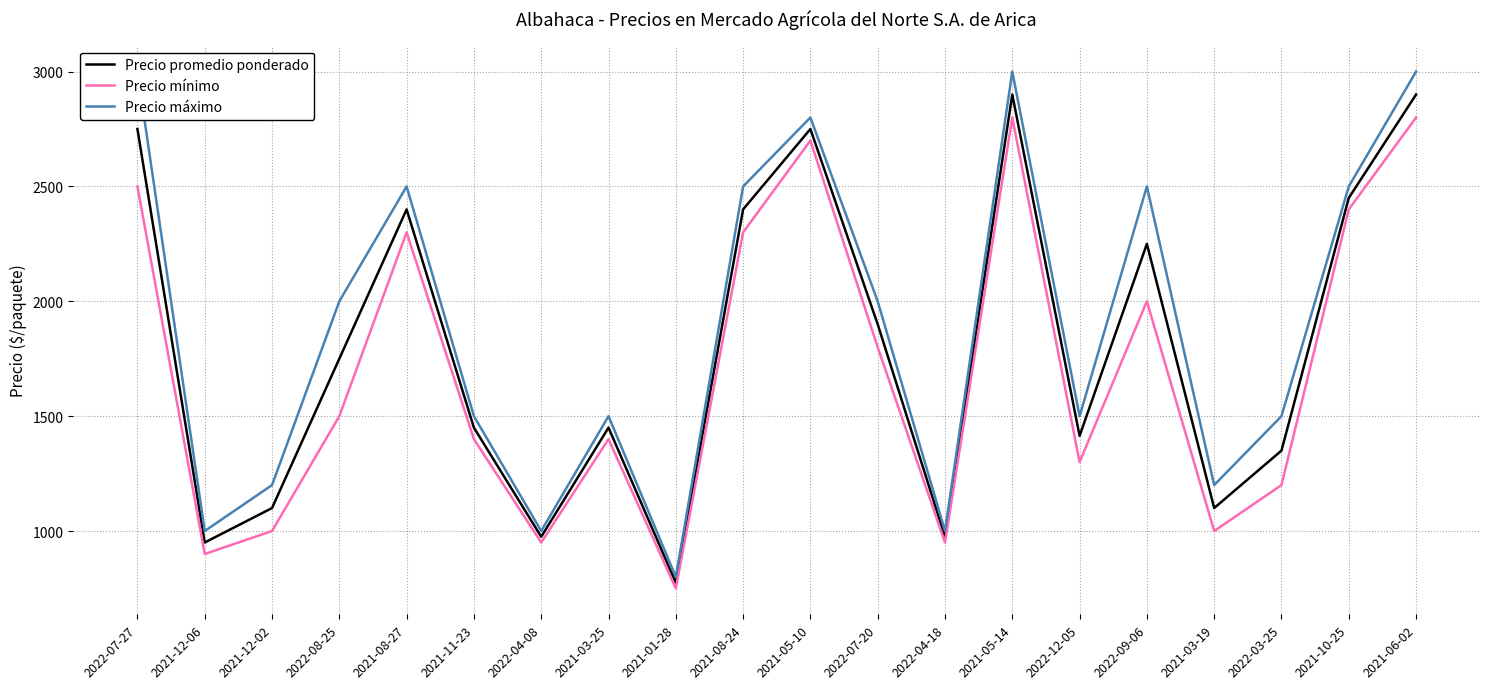

What are all the series names shown in the legend?

Precio promedio ponderado, Precio mínimo, Precio máximo